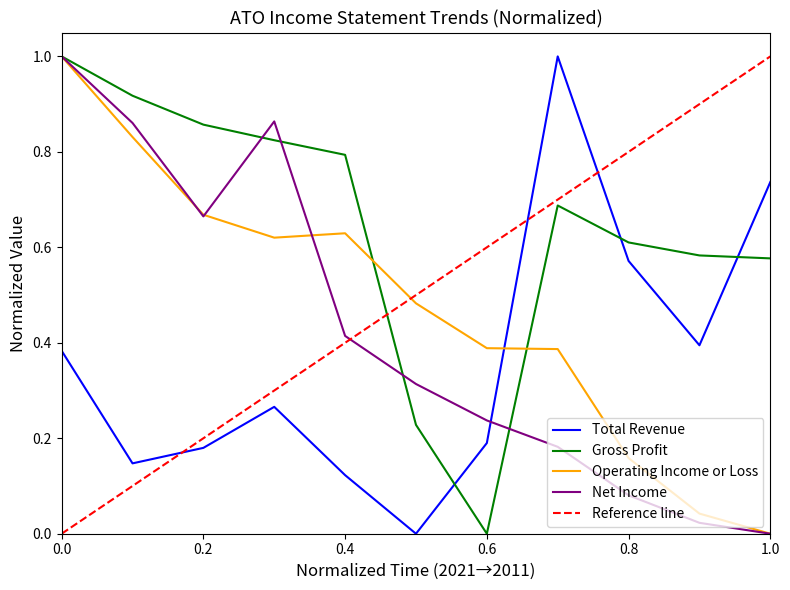

What is the maximum value for Gross Profit?

1.0